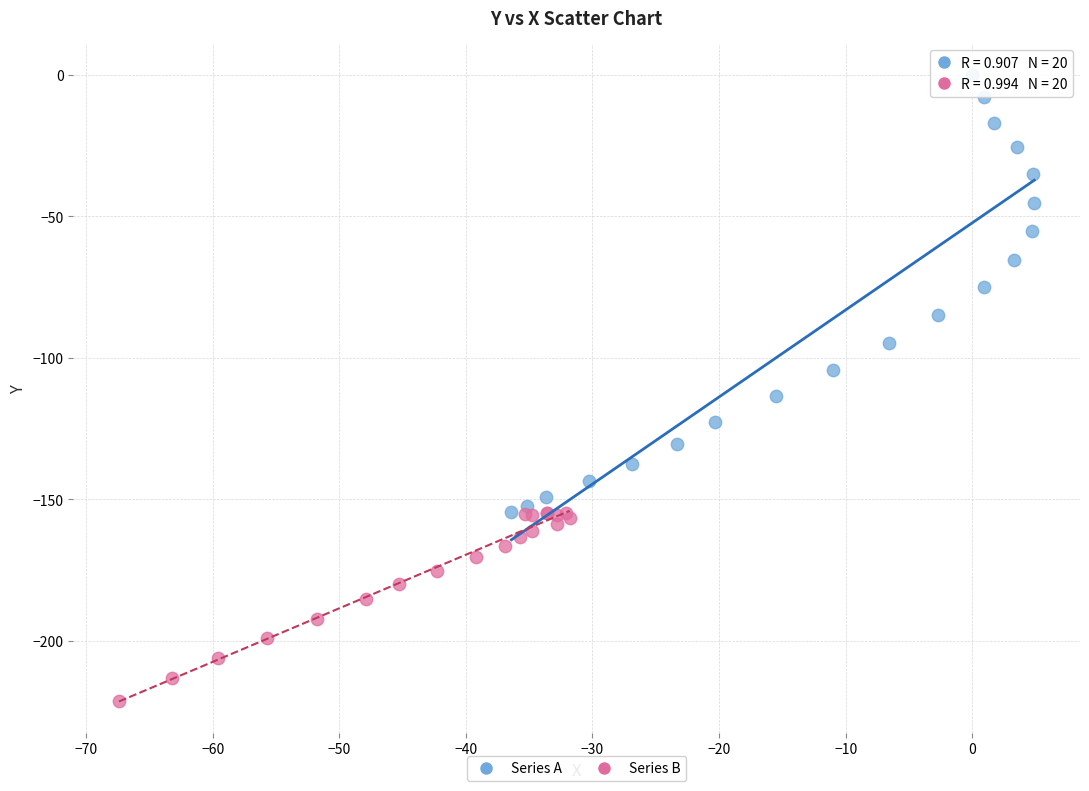

Which series reaches the minimum Y coordinate?

Series B